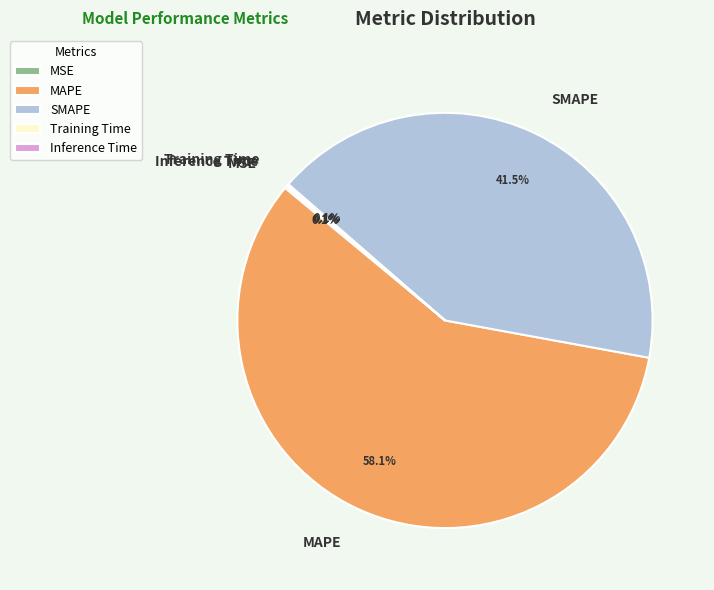

True or false: SMAPE accounts for 29% of the total.

False